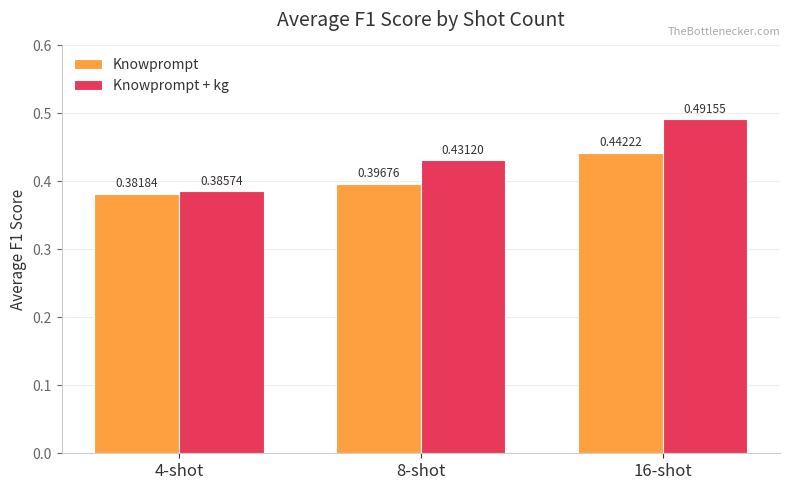

List the labels in order of Knowprompt + kg value, largest first.

16-shot, 8-shot, 4-shot